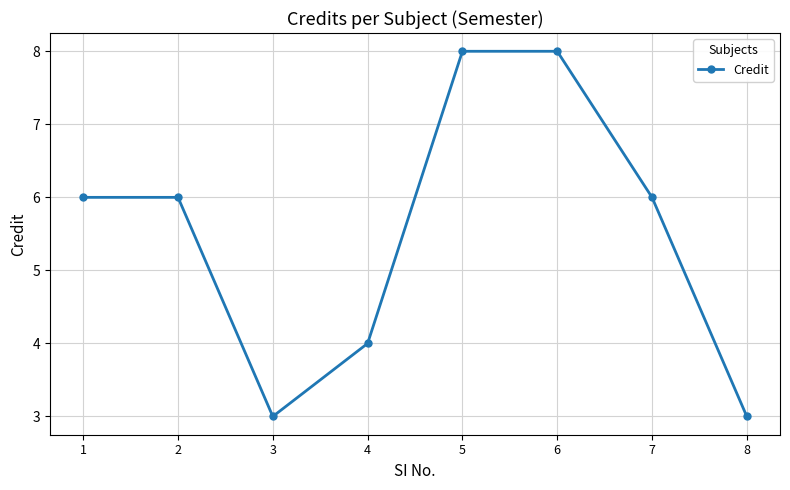

What is the minimum value shown in the chart?

3